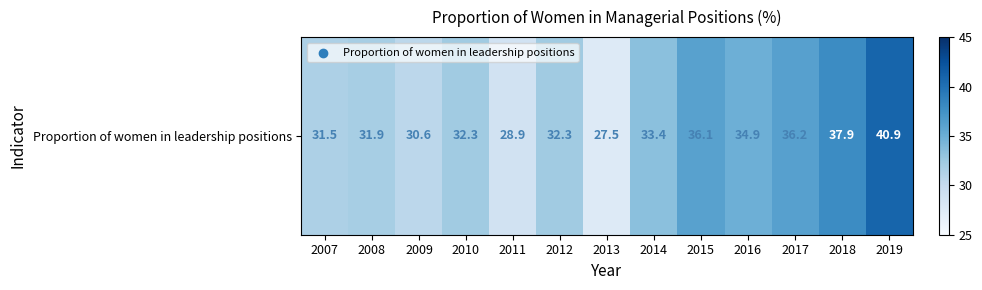

What is the sum of all values?

434.4